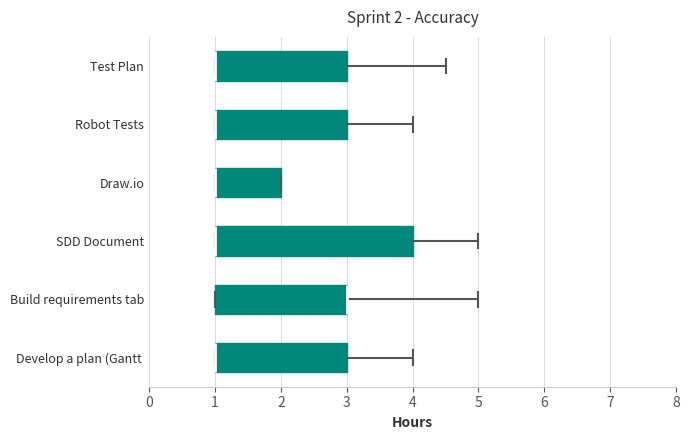

Which box is the widest, from its left edge to its right edge?

SDD Document